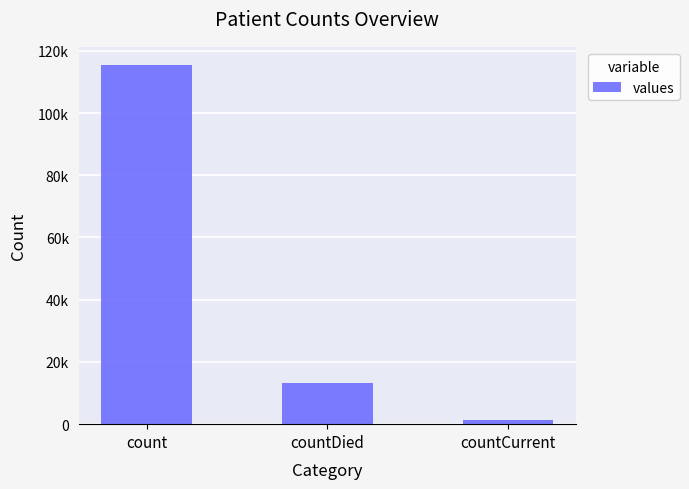

The chart shows a value of 13343 at countDied. True or false?

True